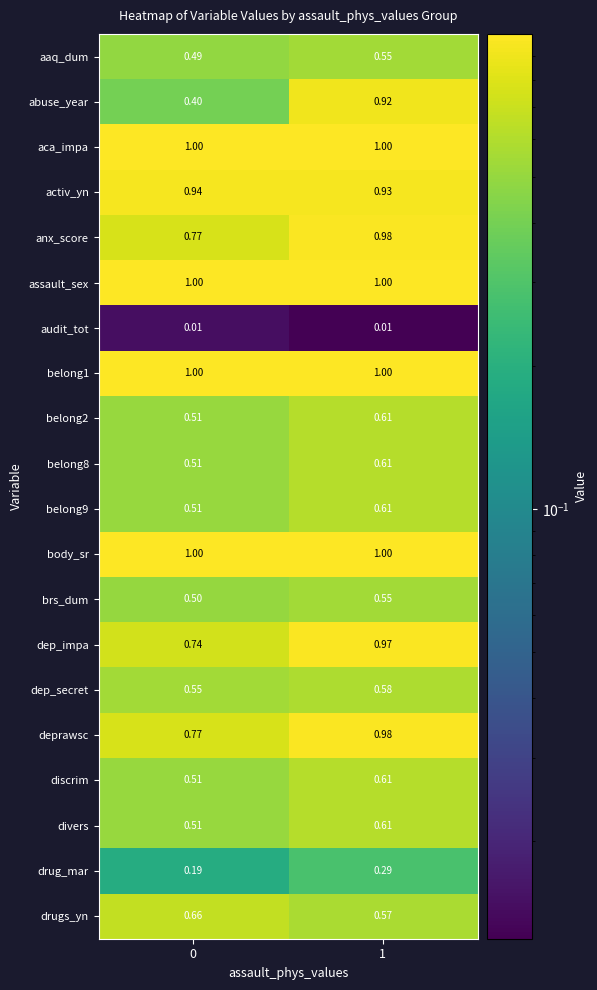

Which series has the largest range (max minus min)?

abuse_year